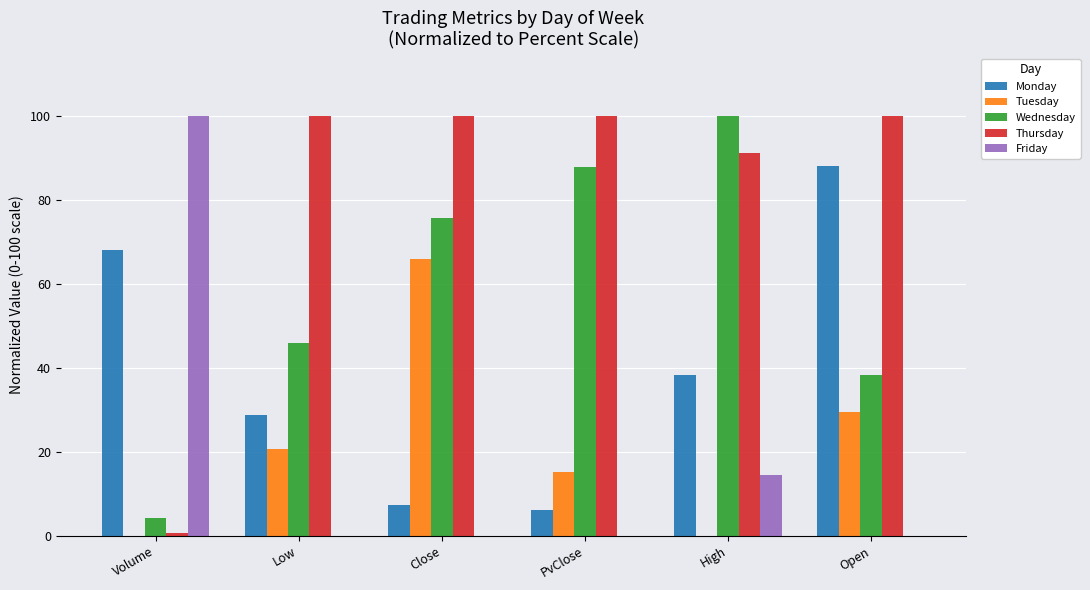

Which category has the highest value in the Wednesday series?

High